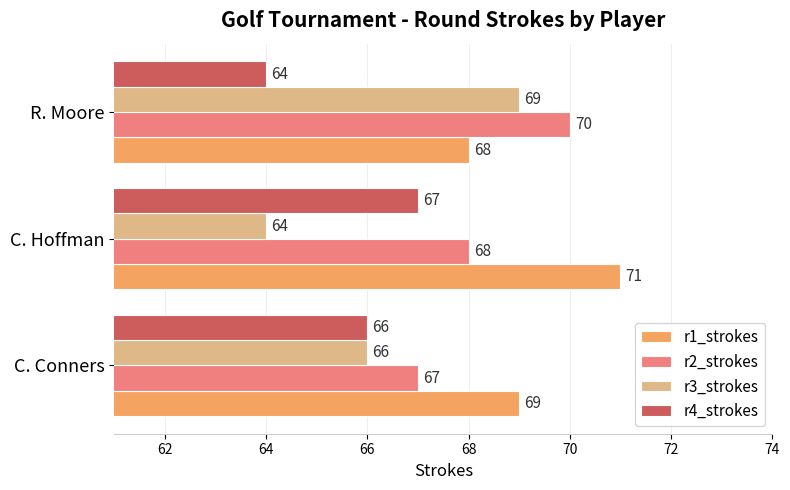

How many r3_strokes values are between 64 and 69?

3